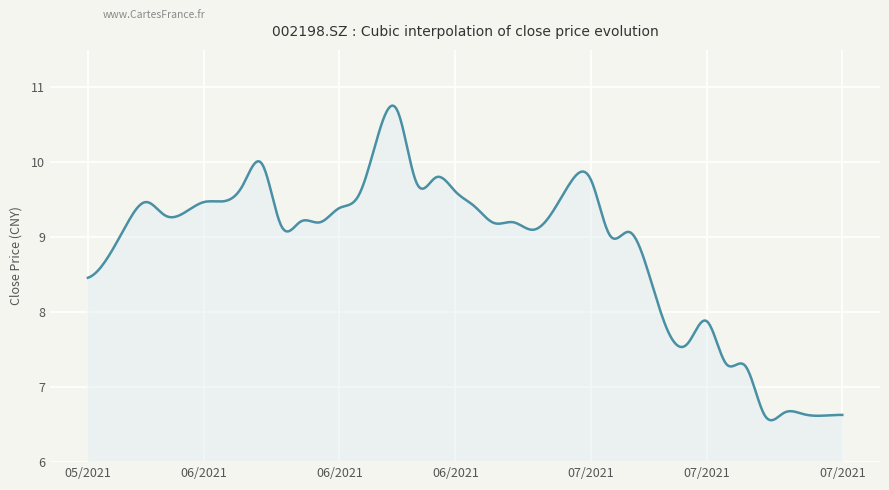

What is the greatest value displayed?

10.8